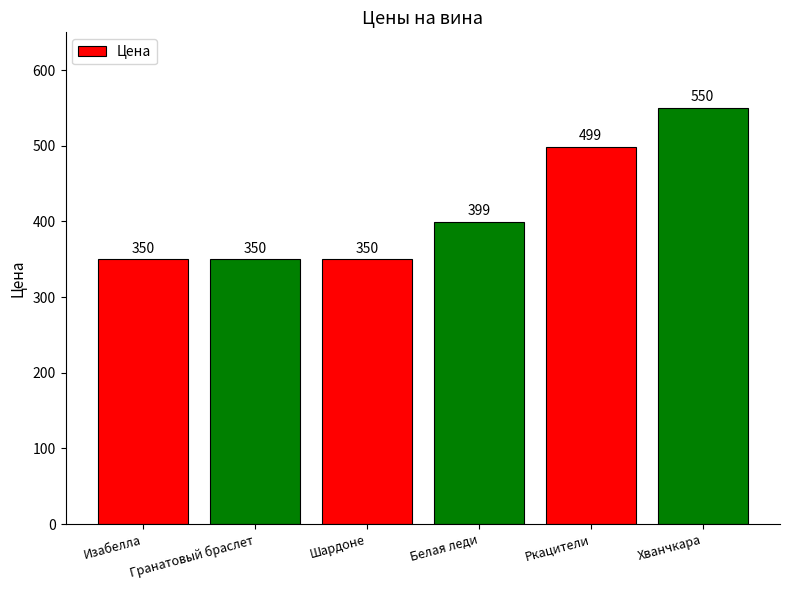

Reading right to left, list all the values displayed in this chart.

550	499	399	350	350	350